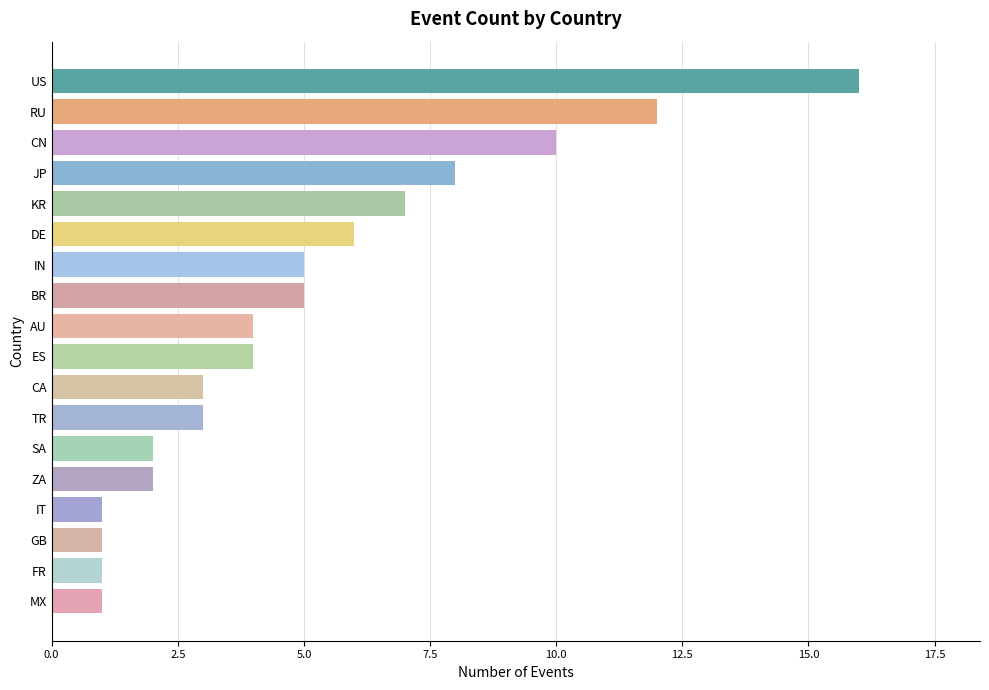

What is the difference between the maximum and minimum values?

15